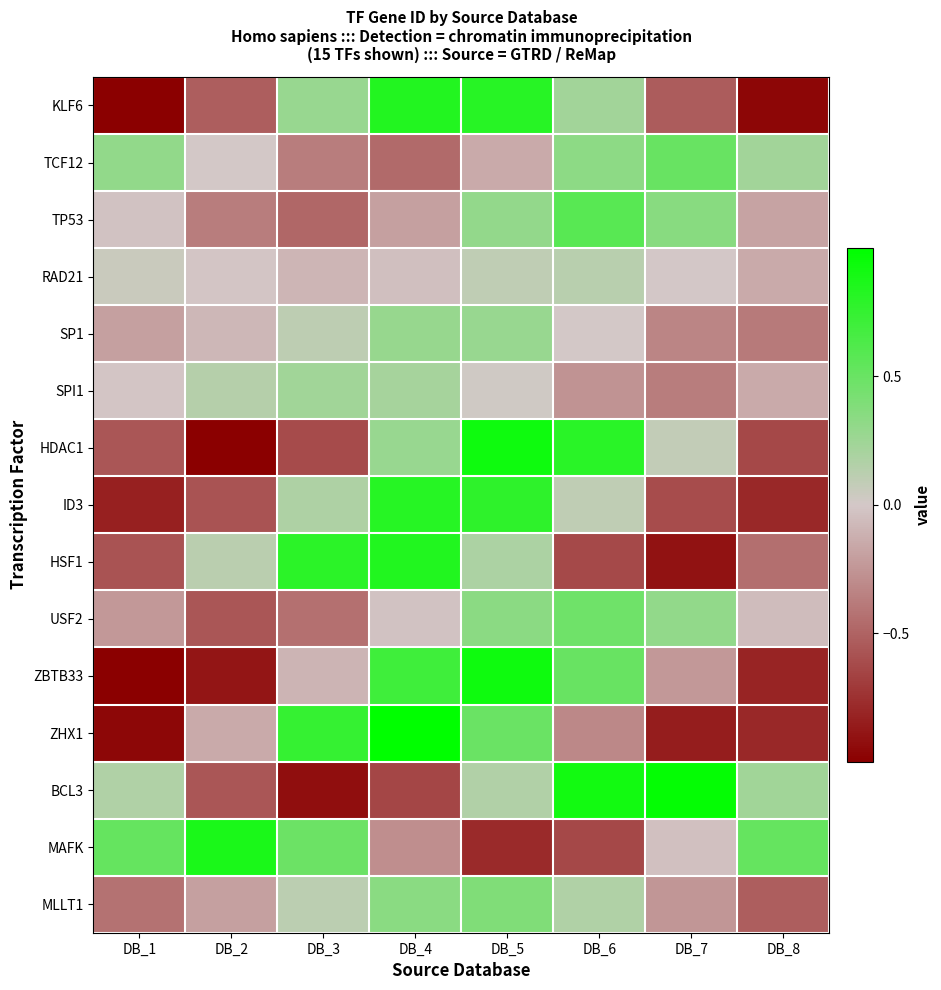

Which category has the highest value across all series?

DB_4